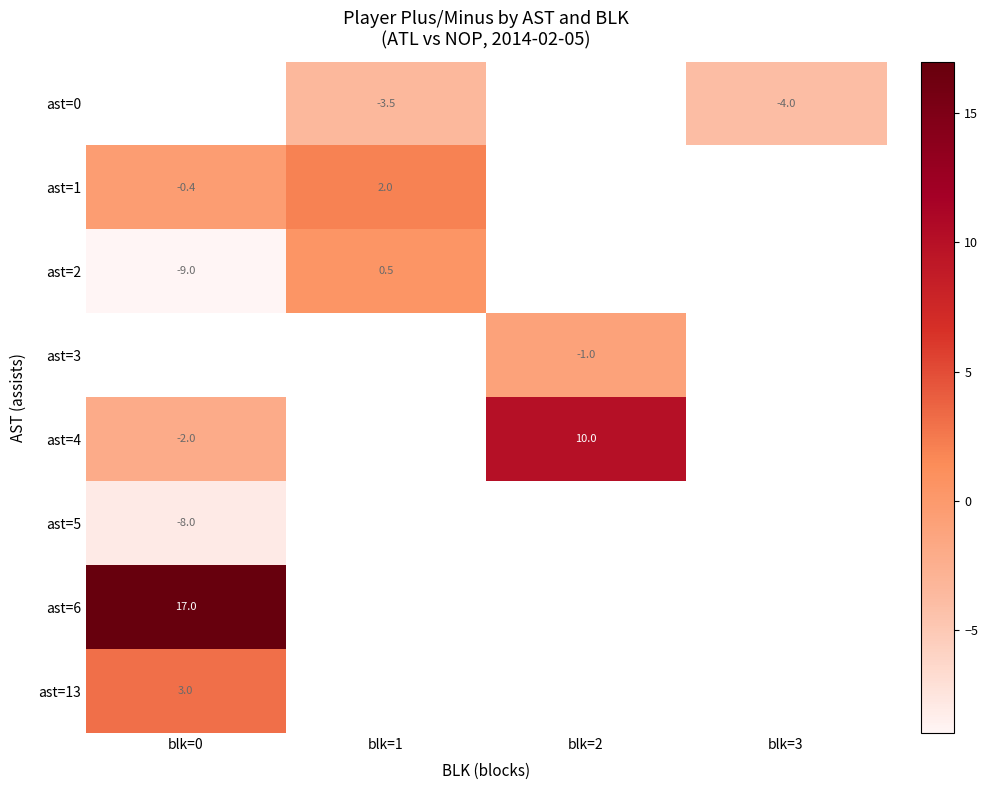

True or false: ast=4 has a value of 6.3 at blk=2.

False